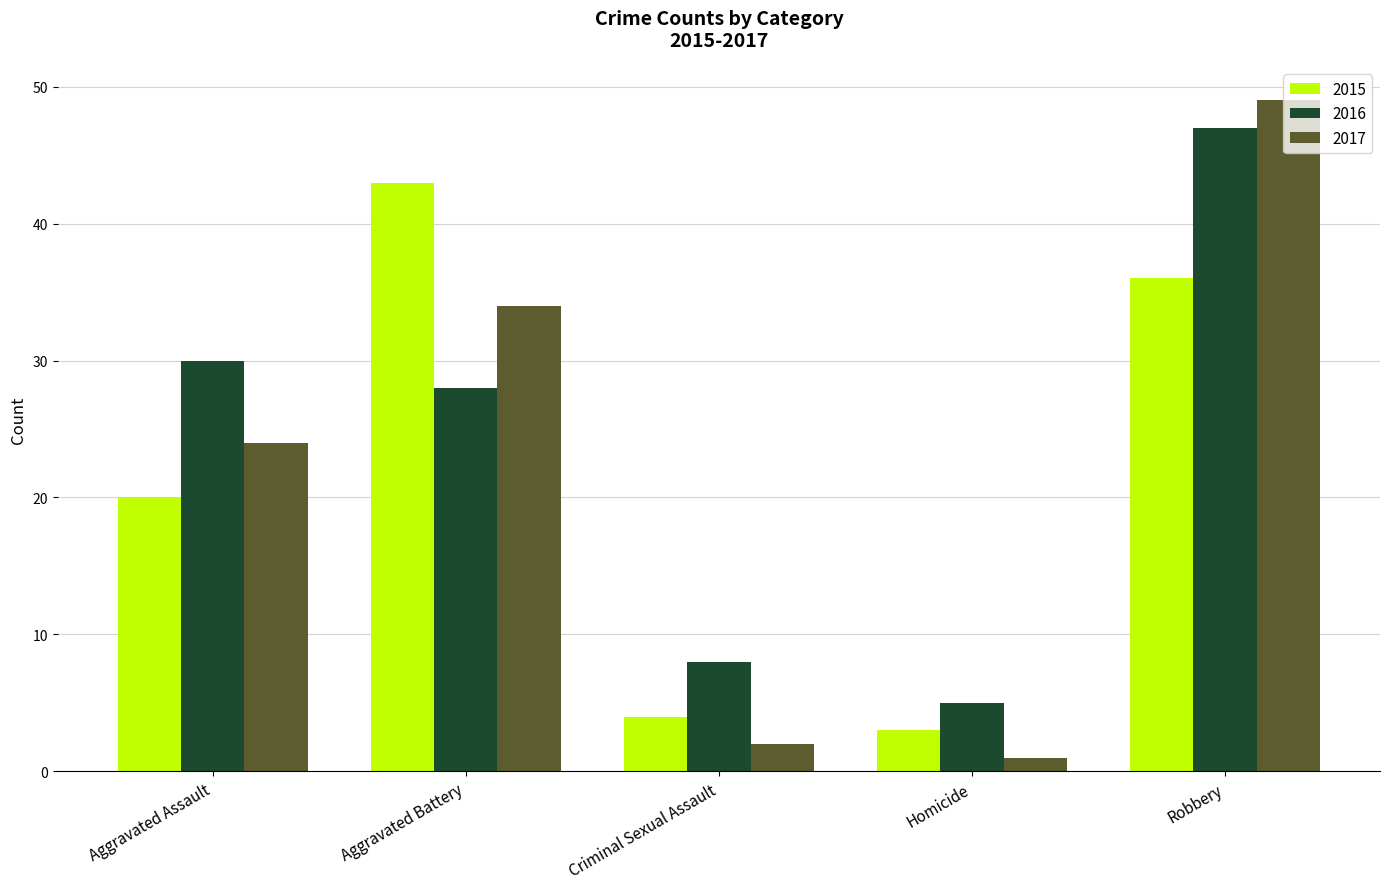

How many bars are there in total?

15